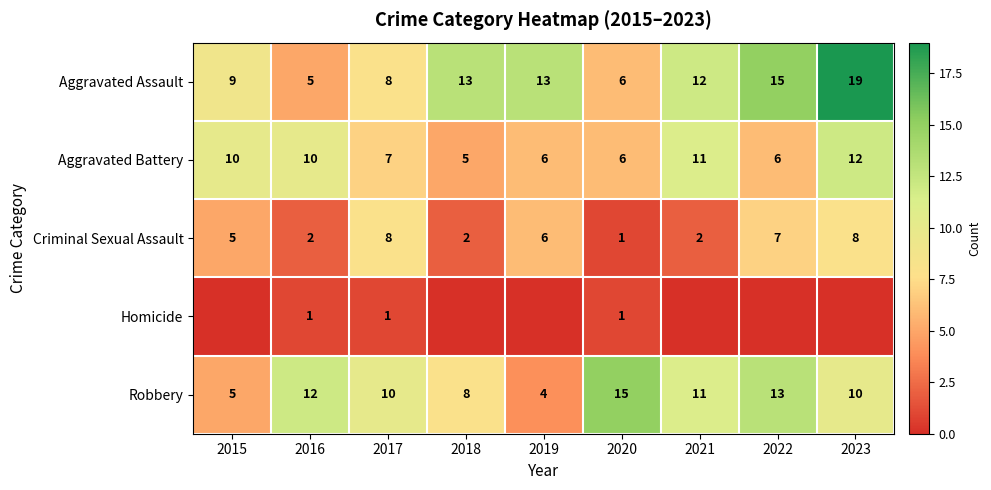

Which series has the largest total across all categories?

Aggravated Assault